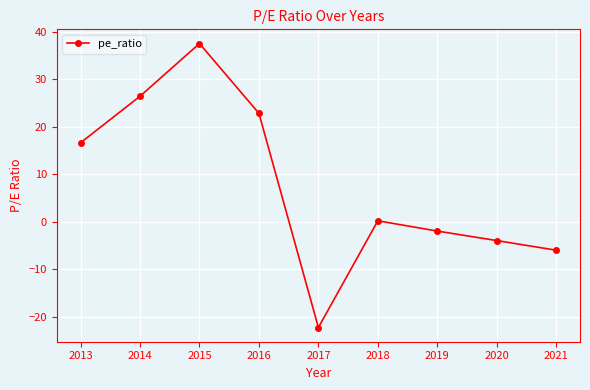

Rank the categories by value from highest to lowest.

2015, 2014, 2016, 2013, 2018, 2019, 2020, 2021, 2017